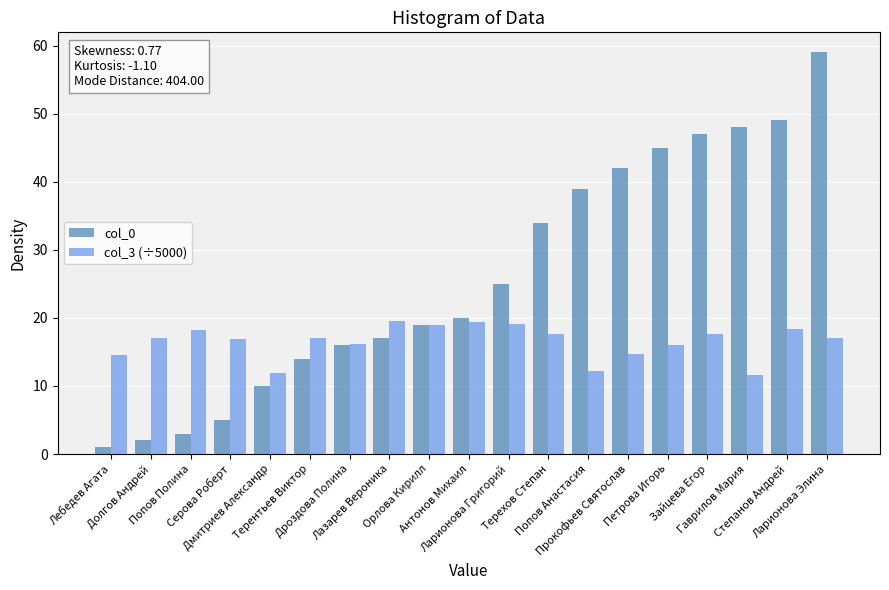

What is the greatest value displayed?

59.0